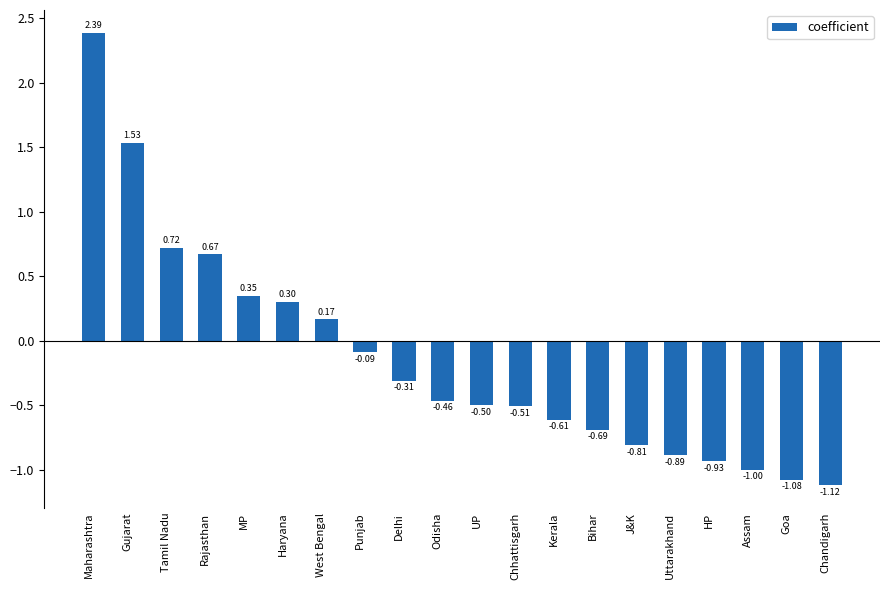

Which category has the lowest value across all series?

Chandigarh